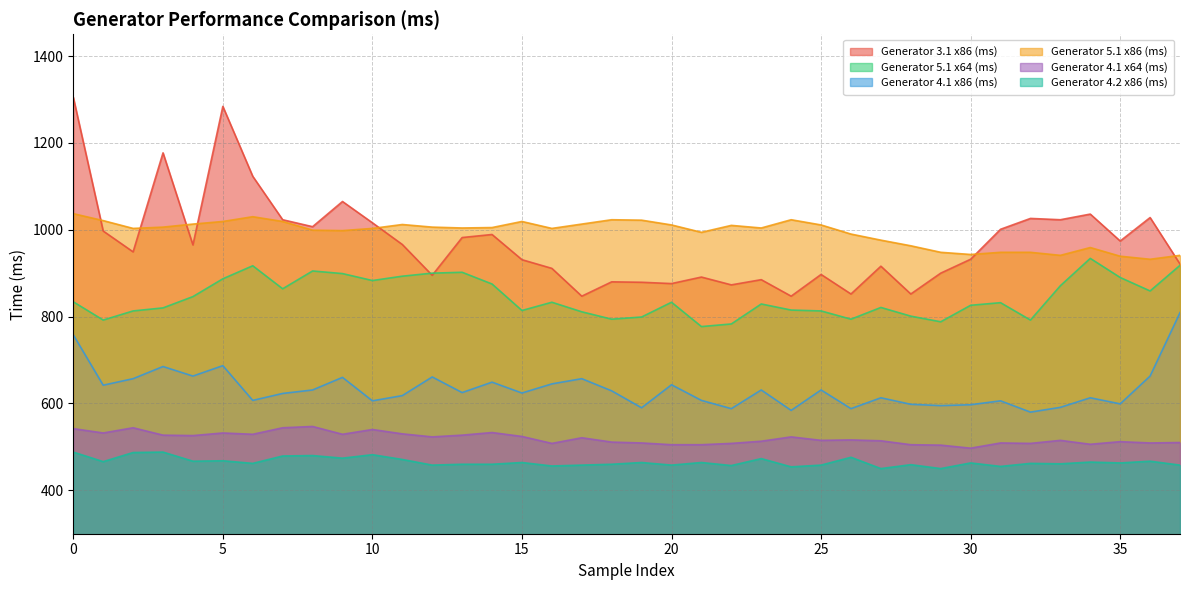

What is the approximate value of Generator 4.1 x64 (ms) at 36, to the nearest 10?

510